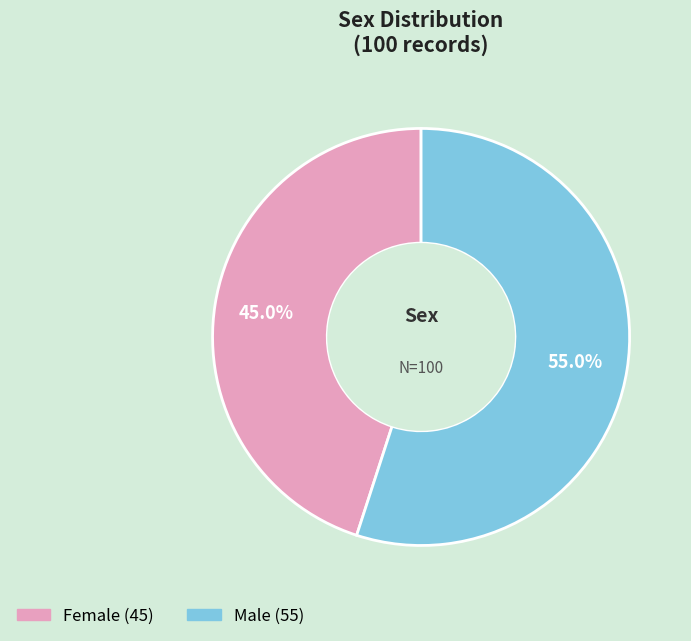

Between Male and Female, which is larger?

Male